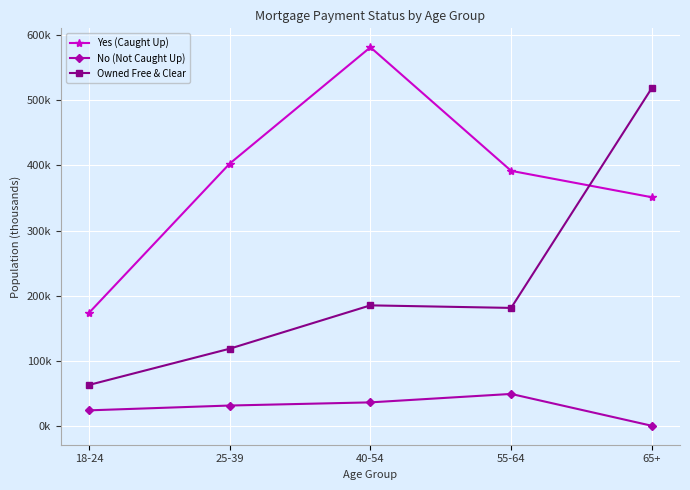

What are all the series names shown in the legend?

Yes (Caught Up), No (Not Caught Up), Owned Free & Clear